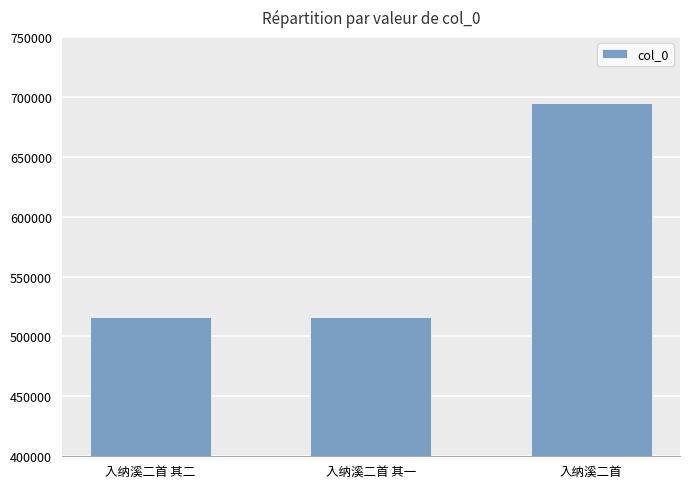

What position from the right is 入纳溪二首?

1